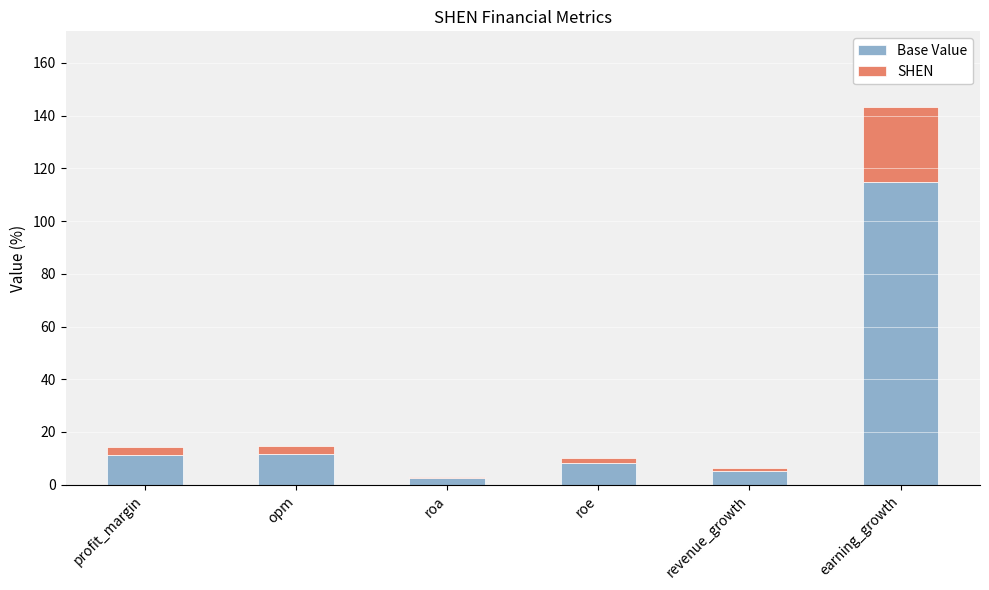

What is the difference between the second highest and second lowest values in the Base Value series?

6.5